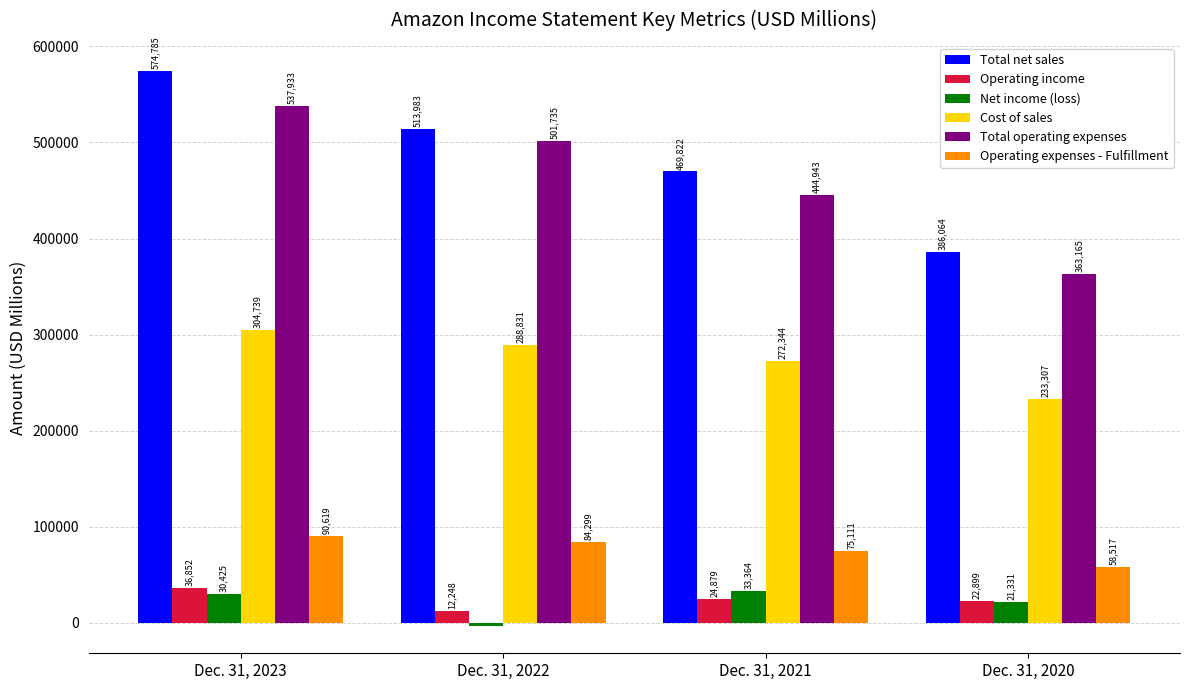

What is the total value across all series at Dec. 31, 2022?

1398374